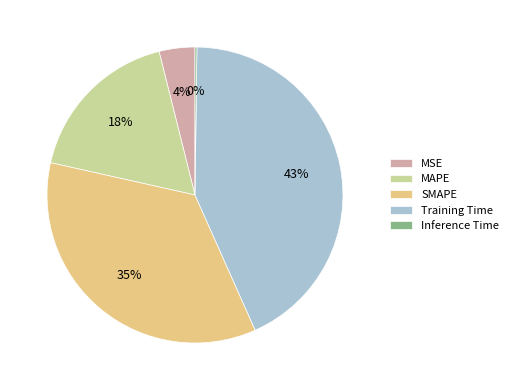

To the nearest percent, what percentage of the pie is Training Time?

43%